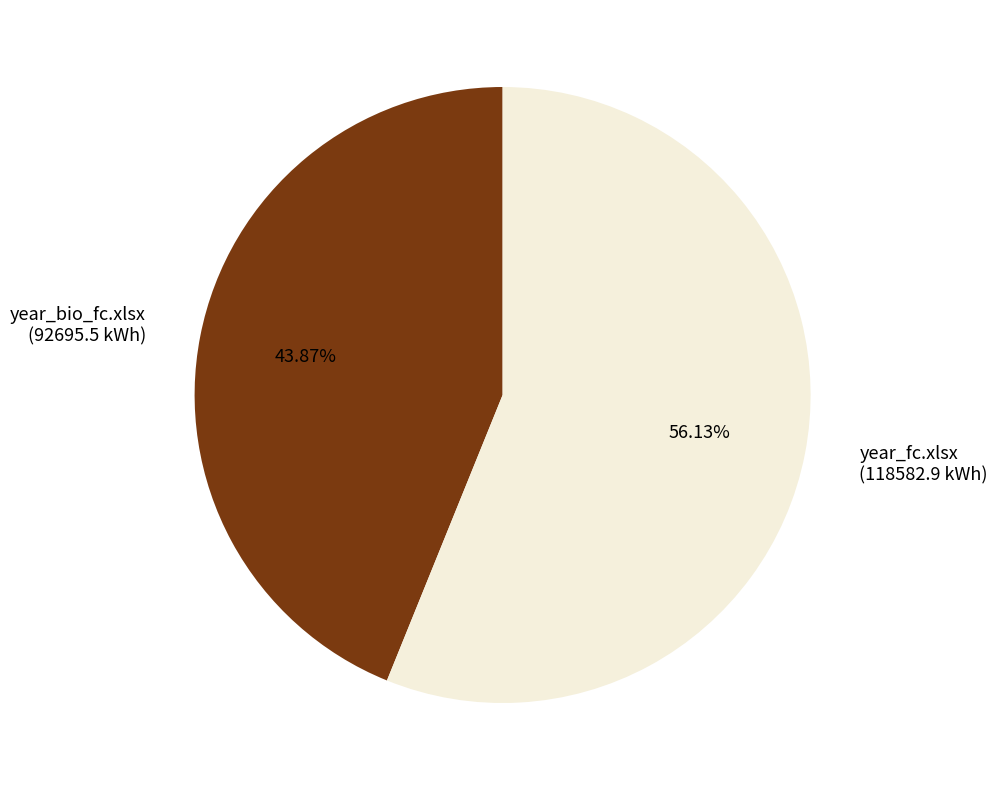

What is the smallest slice in the pie chart?

year_bio_fc.xlsx (92695.5 kWh)